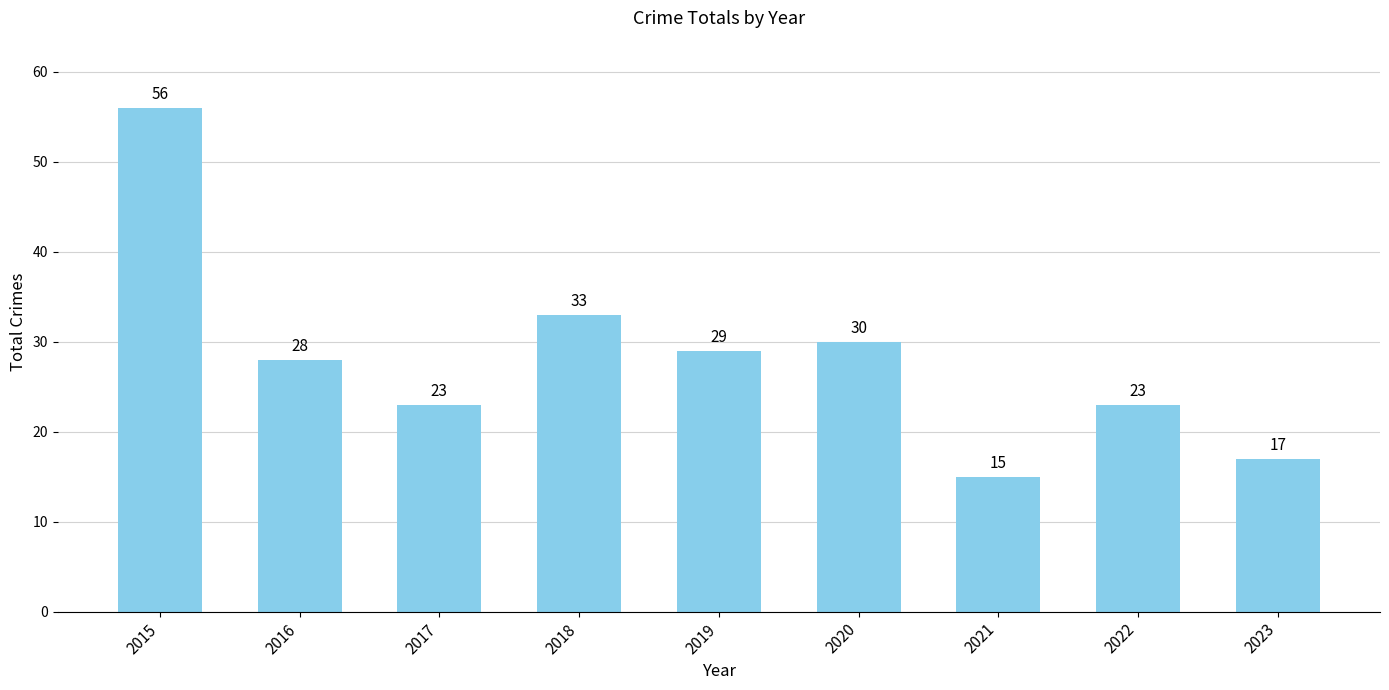

The chart shows a value of 47 at 2016. True or false?

False